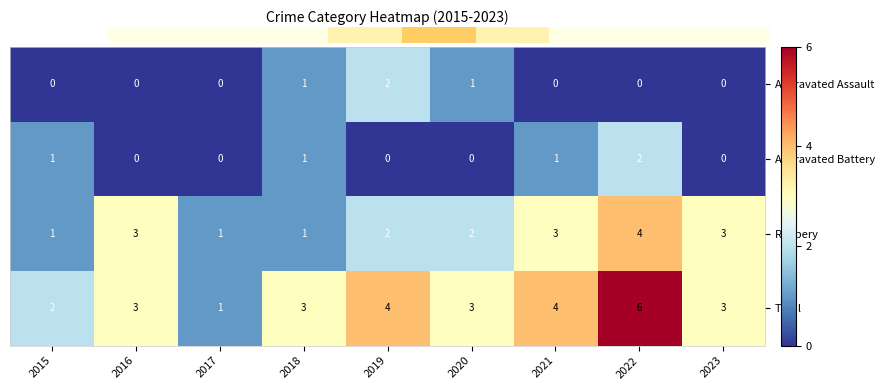

Reading left to right, what are all the values shown in this chart?

Aggravated Assault: 2015=0	2016=0	2017=0	2018=1	2019=2	2020=1	2021=0	2022=0	2023=0
Aggravated Battery: 2015=1	2016=0	2017=0	2018=1	2019=0	2020=0	2021=1	2022=2	2023=0
Robbery: 2015=1	2016=3	2017=1	2018=1	2019=2	2020=2	2021=3	2022=4	2023=3
Total: 2015=2	2016=3	2017=1	2018=3	2019=4	2020=3	2021=4	2022=6	2023=3